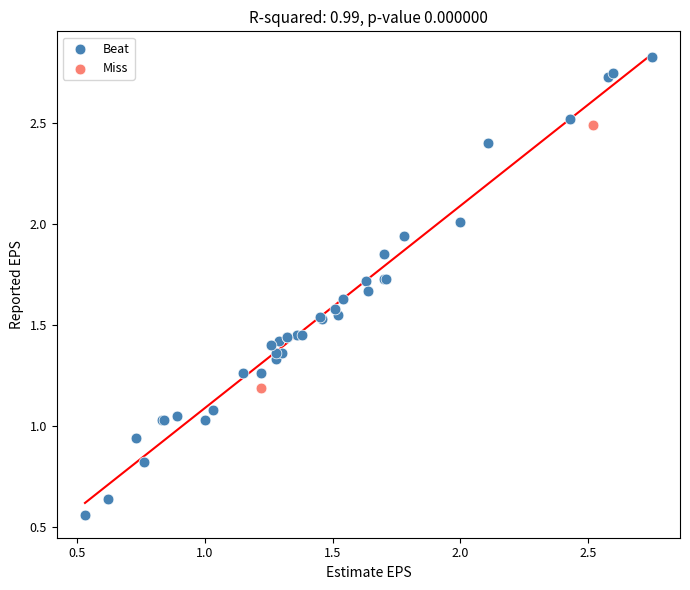

What are all the series names shown in the legend?

Beat, Miss